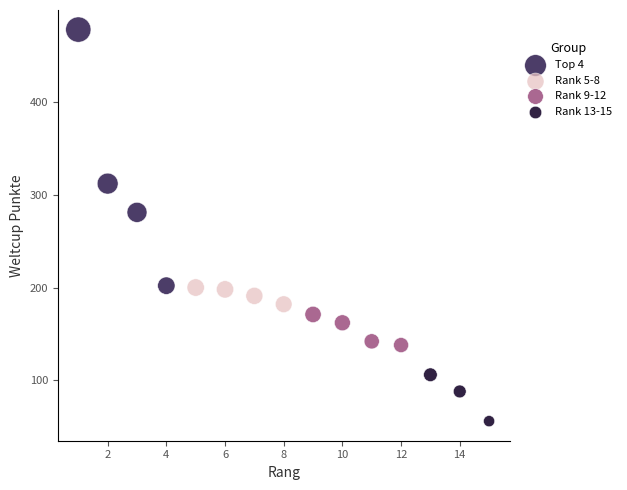

Which series has the largest Y range (max minus min)?

Top 4